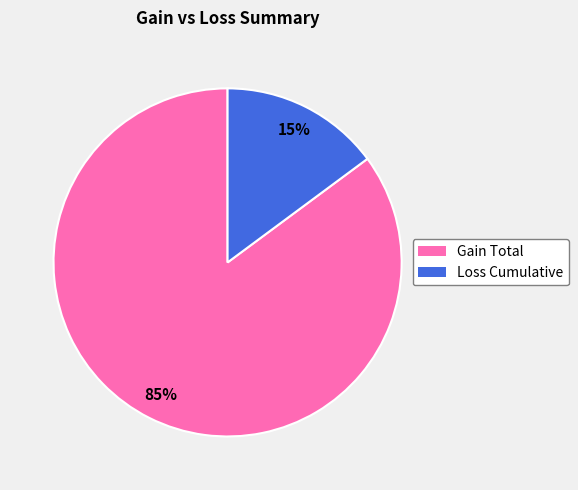

Combined, do Loss Cumulative and Gain Total account for over 50%?

Yes